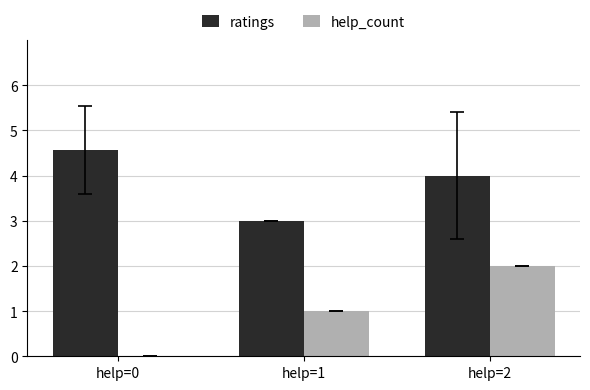

What is the sum of all help_count values?

3.0